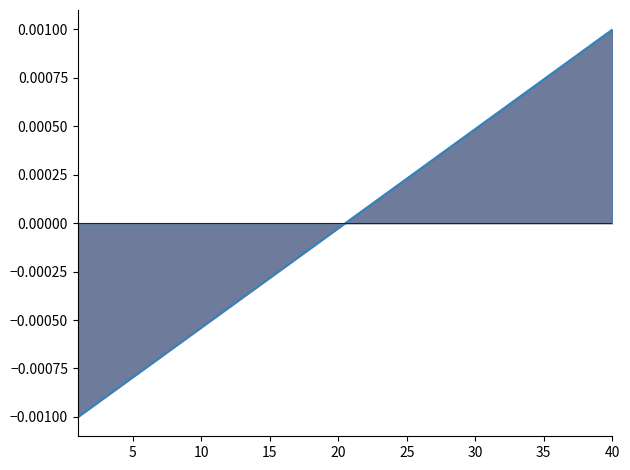

True or false: there are more than 2 points higher than both neighbors.

False